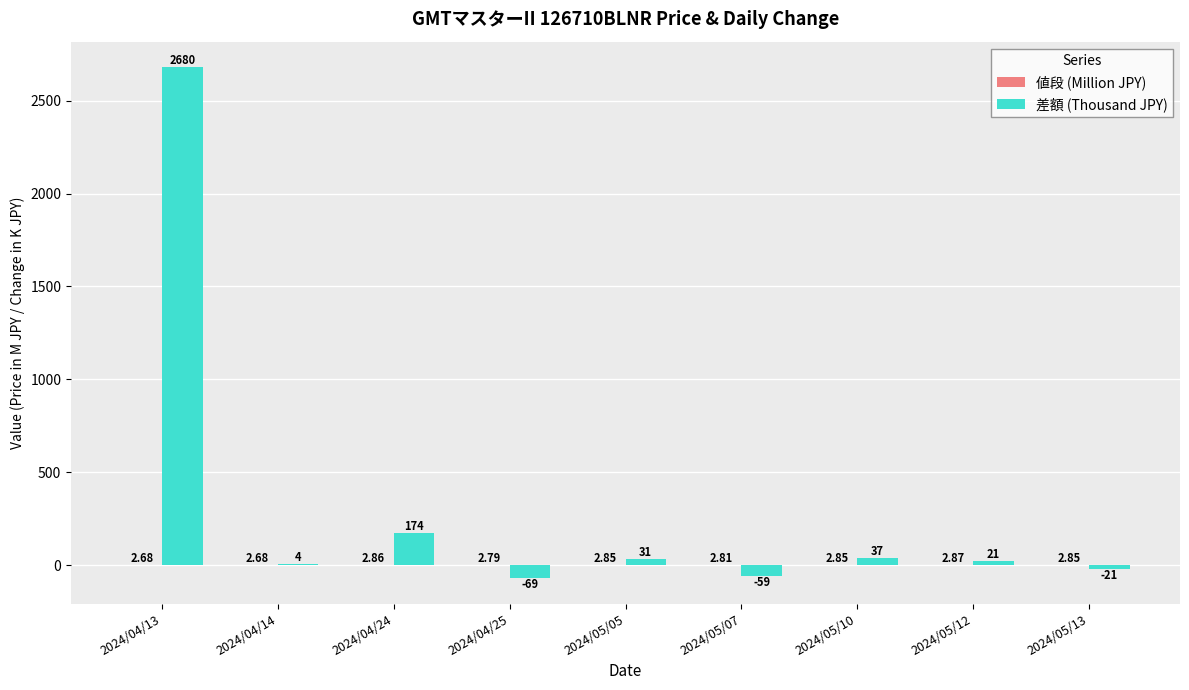

Which series changed the most between 2024/04/13 and 2024/05/10?

差額 (Thousand JPY)